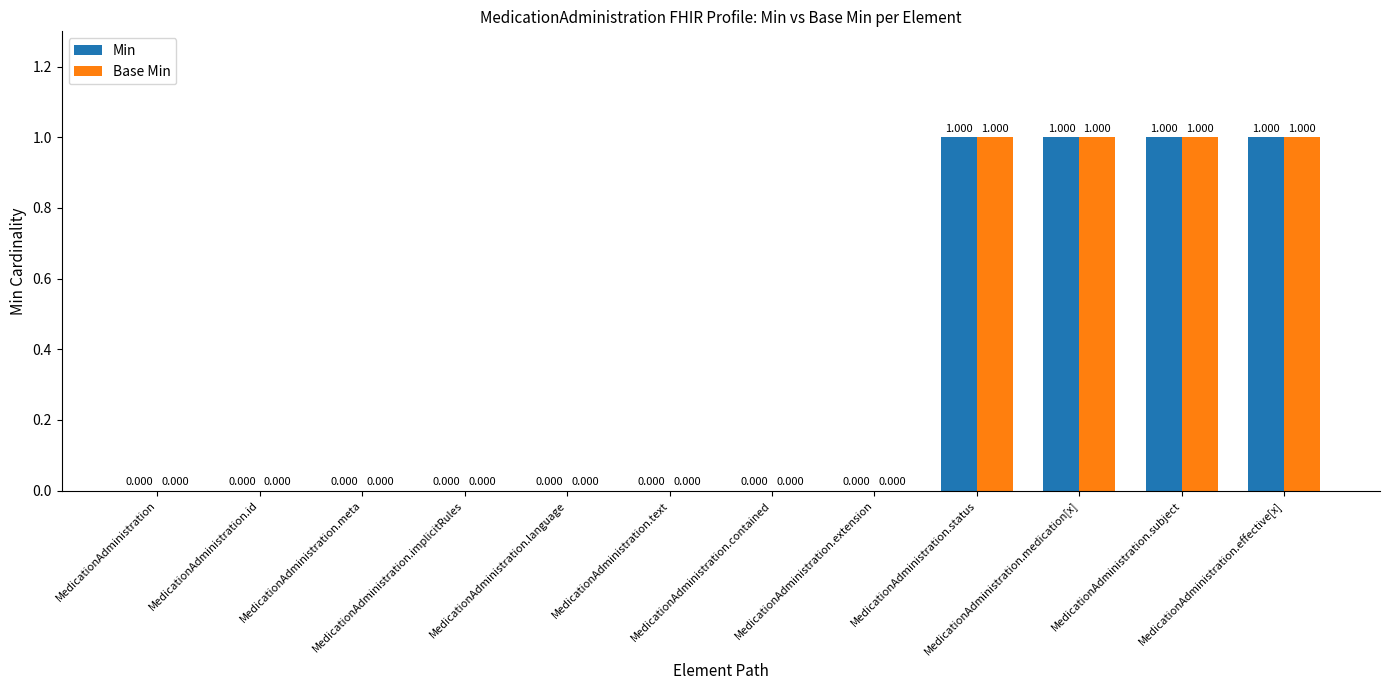

Which series has the largest range (max minus min)?

Min